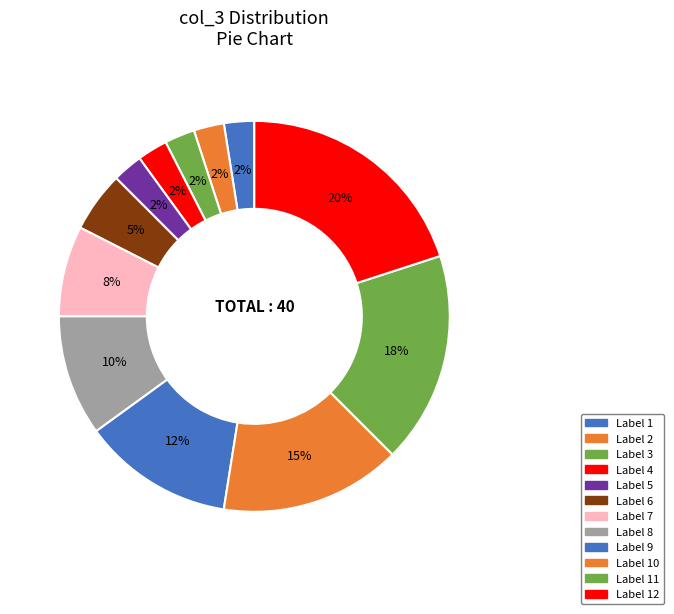

How many segments does this pie chart have?

12